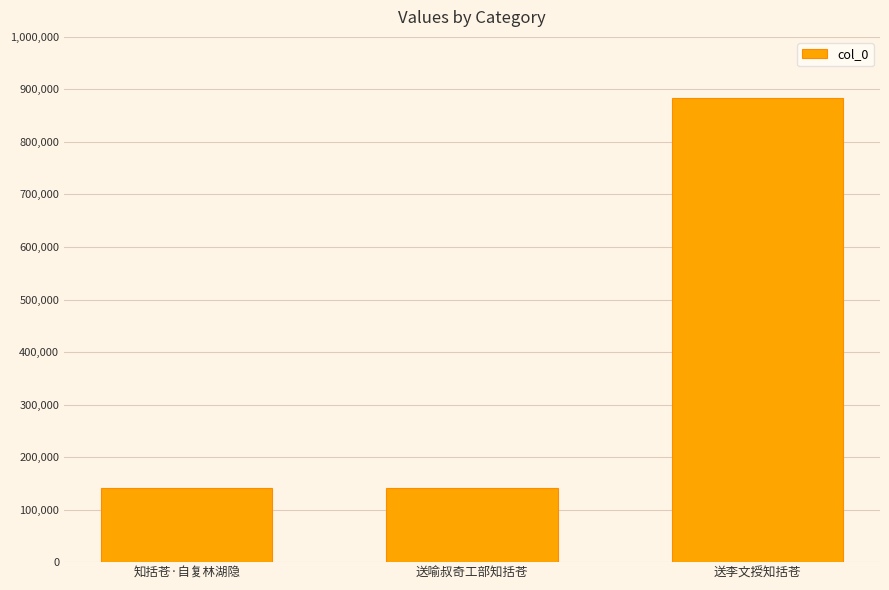

What is the change in value from 送喻叔奇工部知括苍 to 送李文授知括苍?

+741631